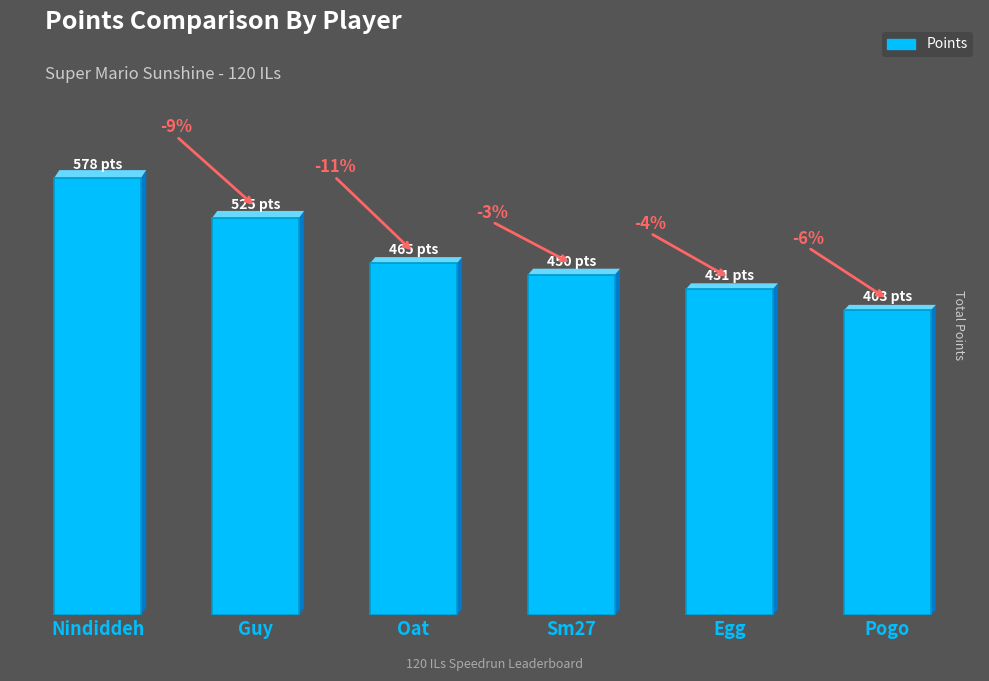

Approximately how many times larger is the value at Guy compared to Sm27?

1.2